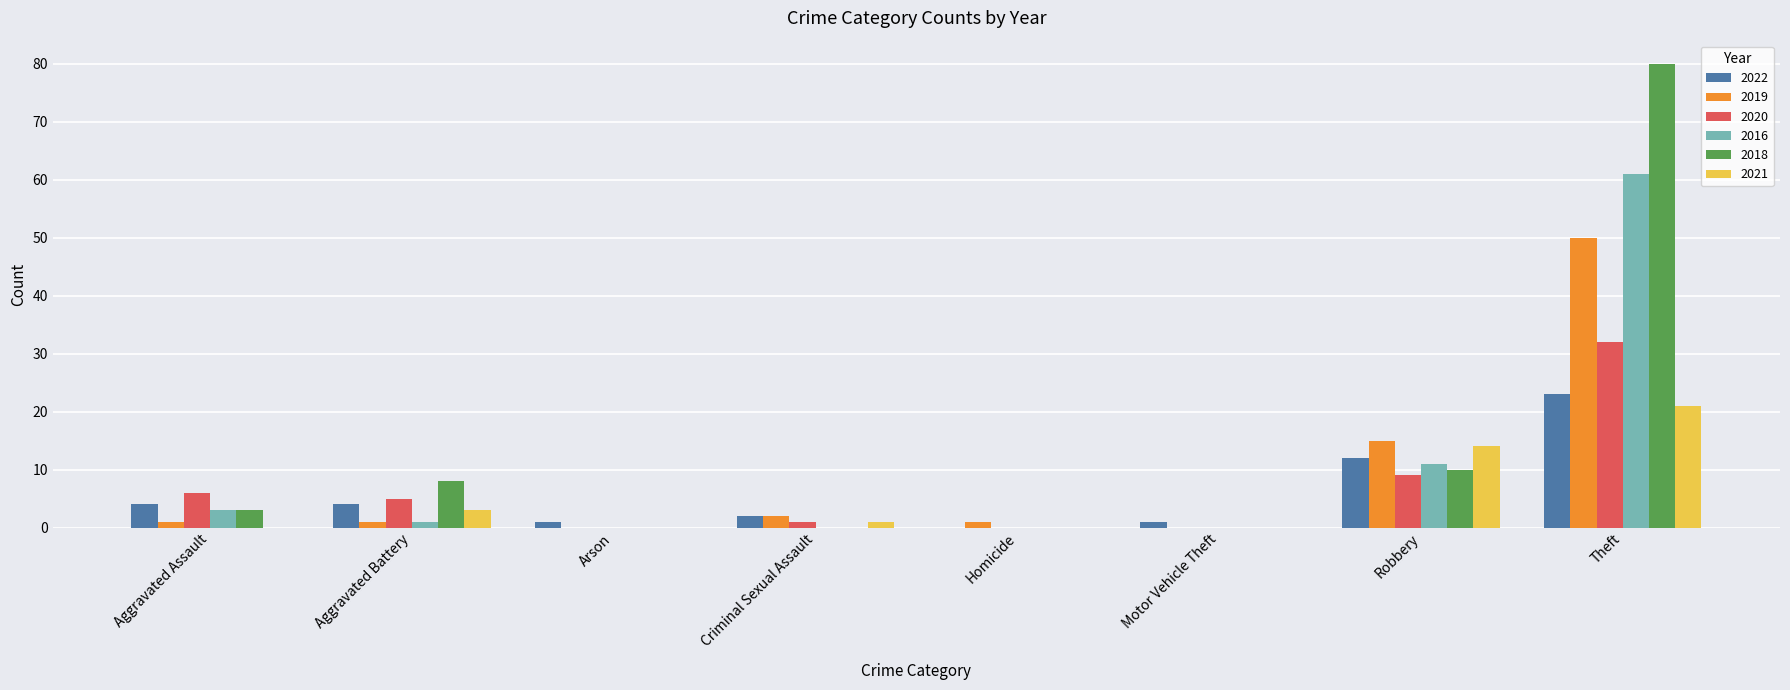

Reading left to right, transcribe all the data shown in this chart.

2022: 4	4	1	2	0	1	12	23
2019: 1	1	0	2	1	0	15	50
2020: 6	5	0	1	0	0	9	32
2016: 3	1	0	0	0	0	11	61
2018: 3	8	0	0	0	0	10	80
2021: 0	3	0	1	0	0	14	21